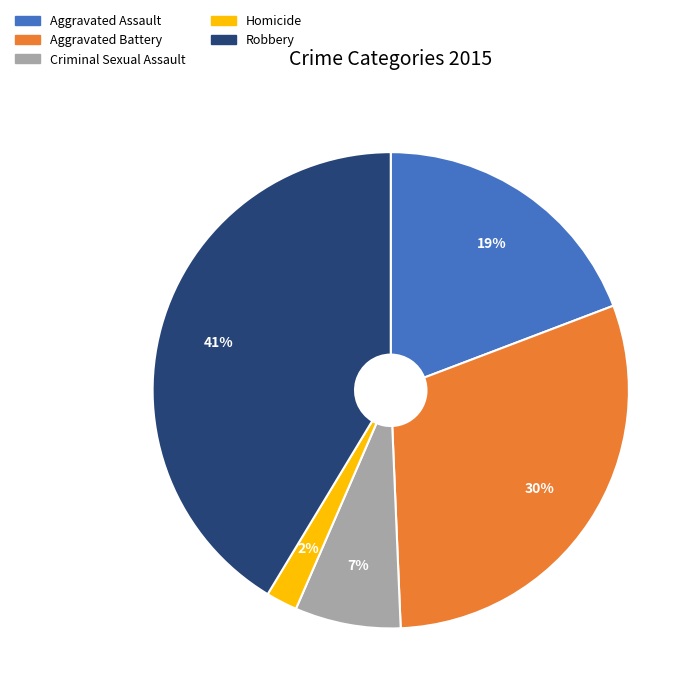

Which slice is the smallest?

Homicide